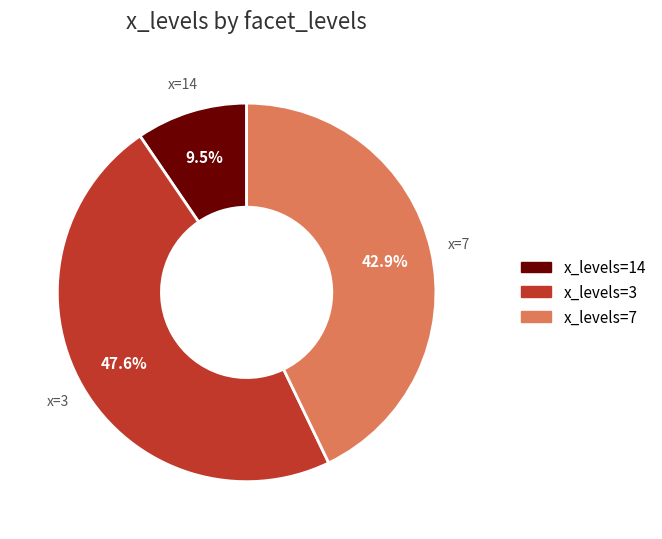

How many slices are in this pie chart?

3